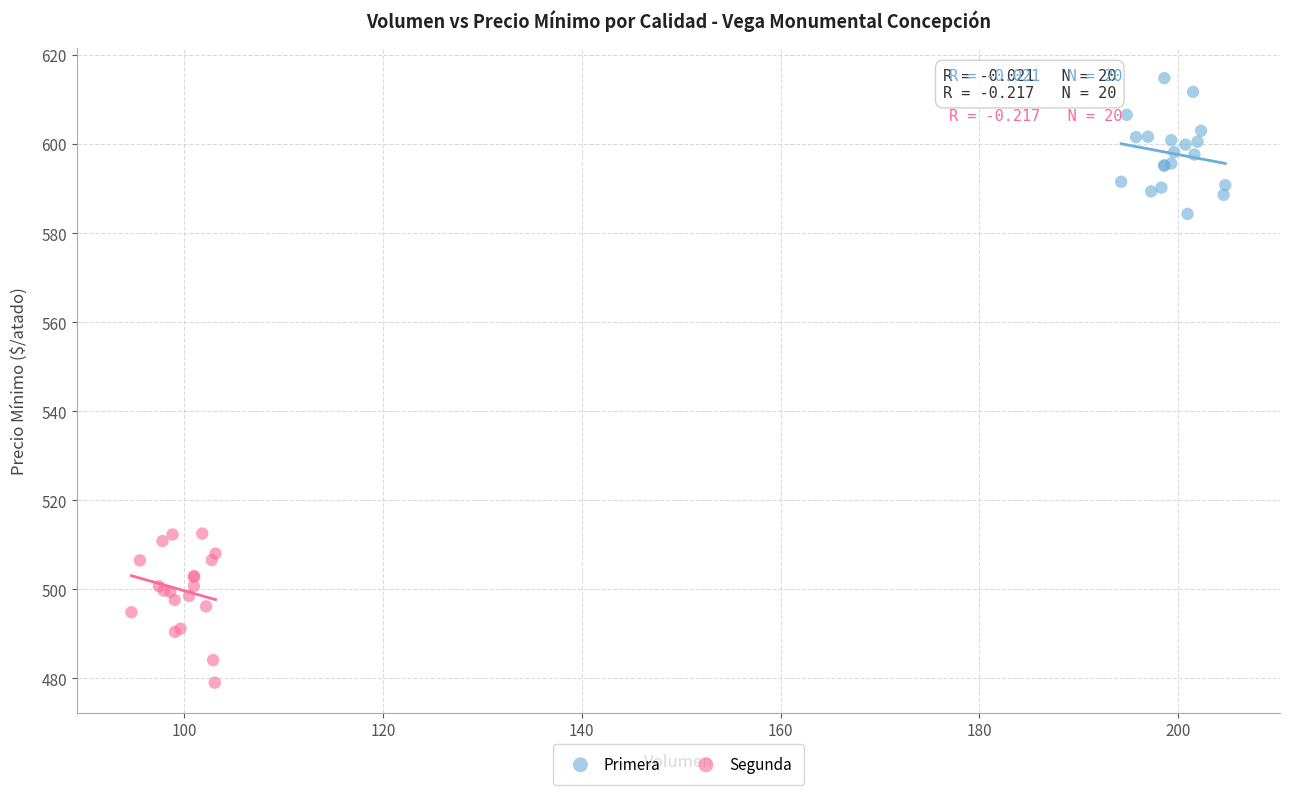

Which series contains the highest Y value?

Primera